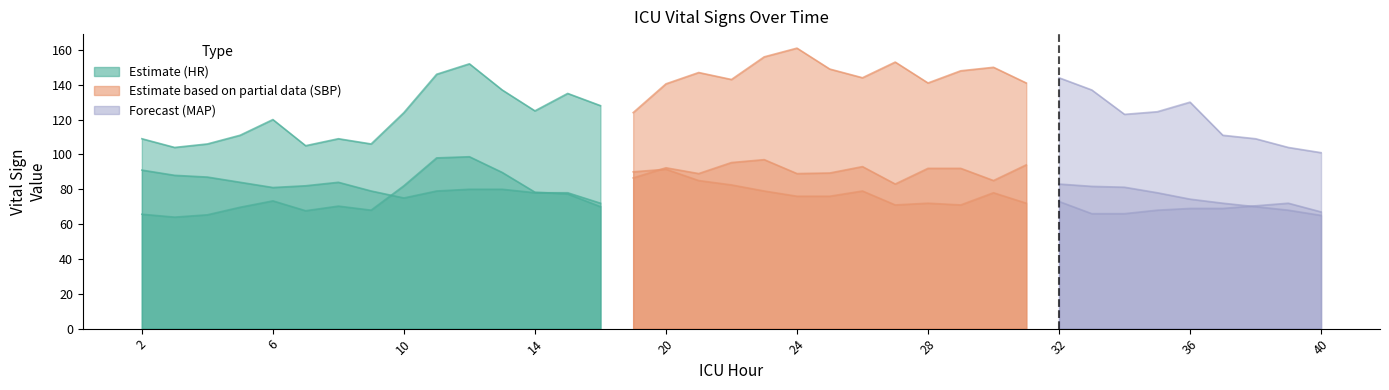

Does the chart have visible grid lines?

No